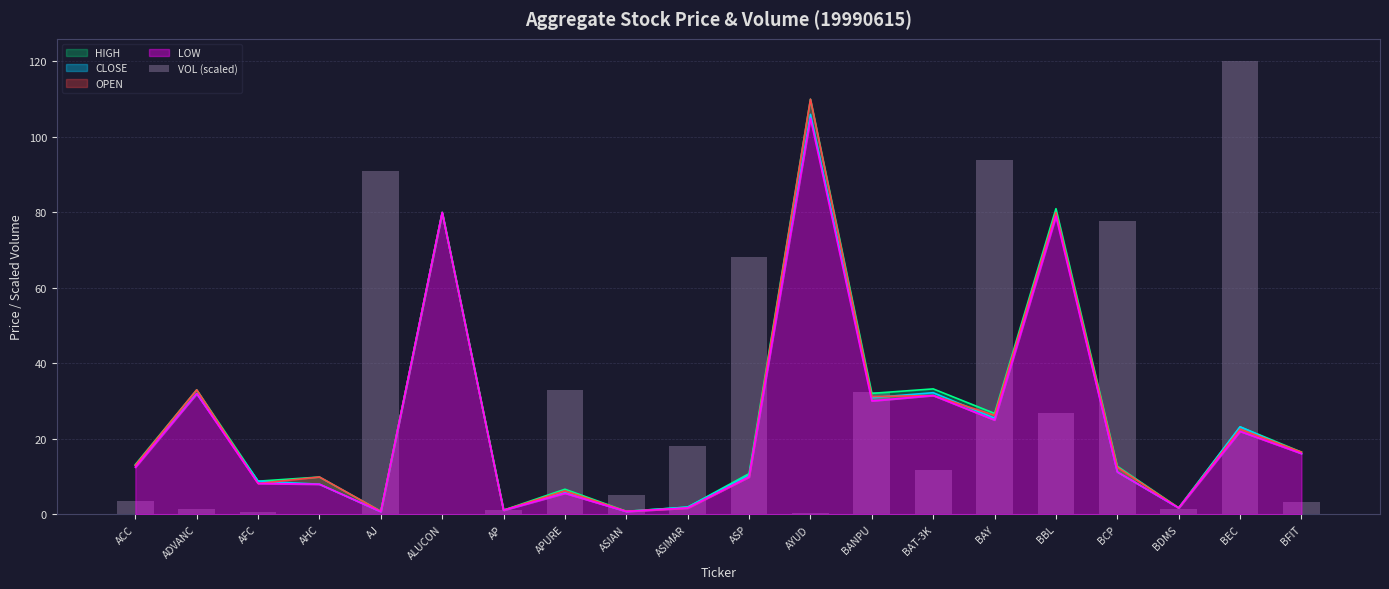

At which category does the chart reach its minimum across all series?

ALUCON